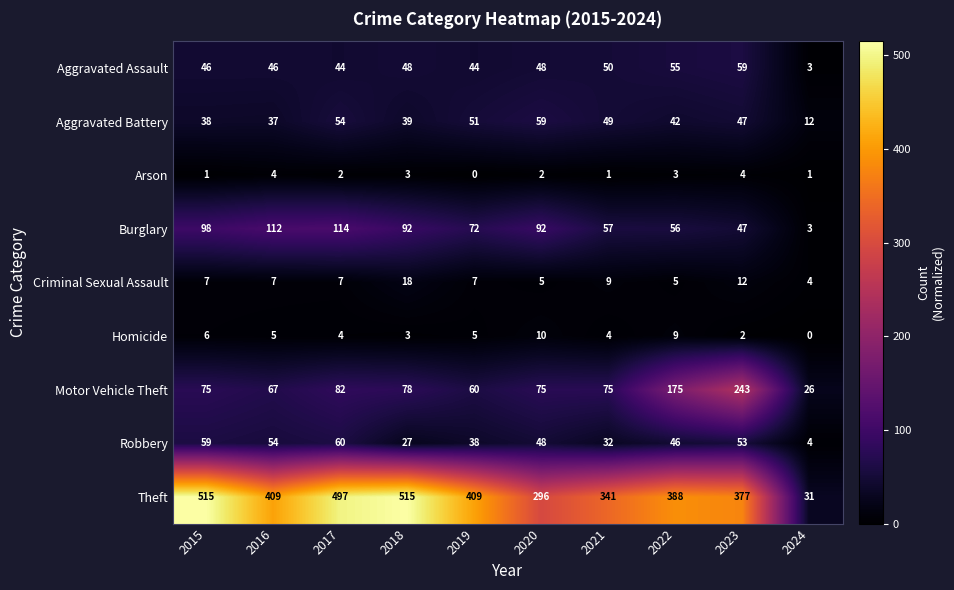

Is the value of Theft at 2017 greater than the value of Criminal Sexual Assault at 2021?

Yes